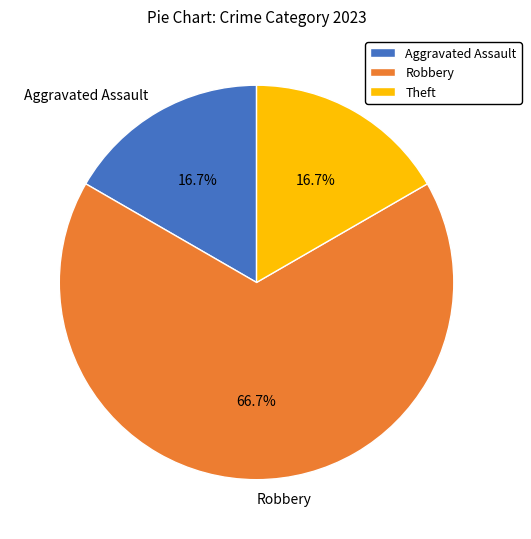

Which category has the biggest portion of the pie?

Robbery